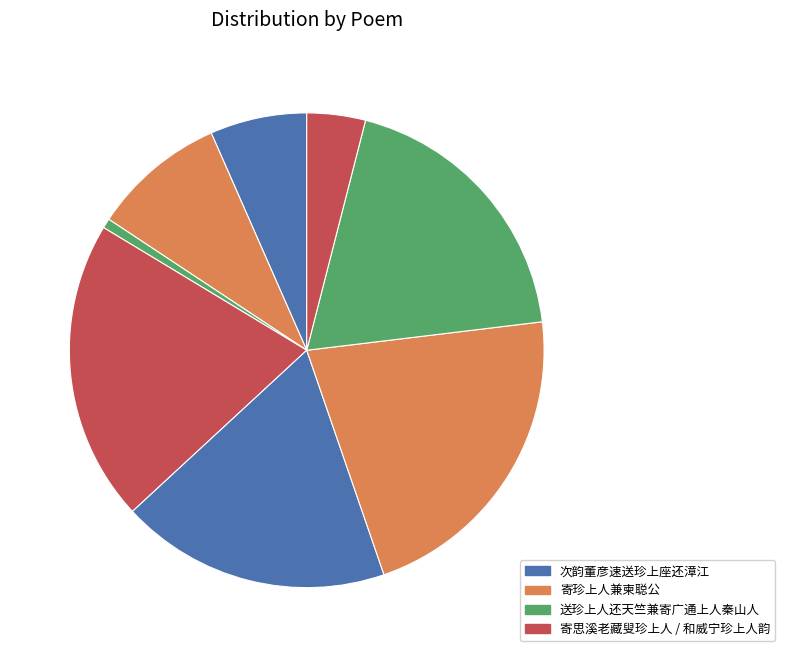

How many segments does this pie chart have?

8